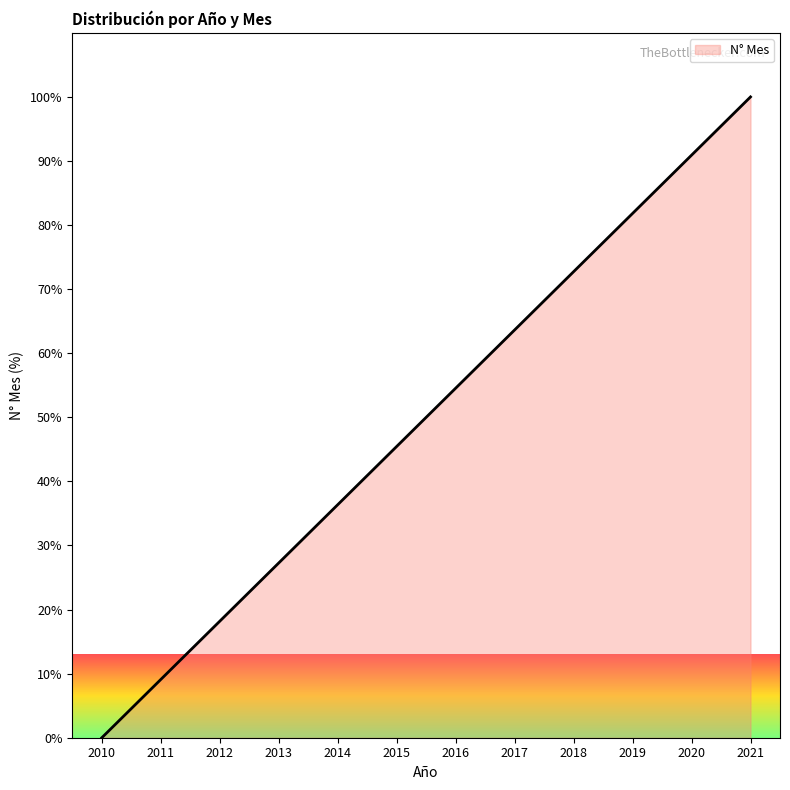

Count the number of values greater than 54.

6